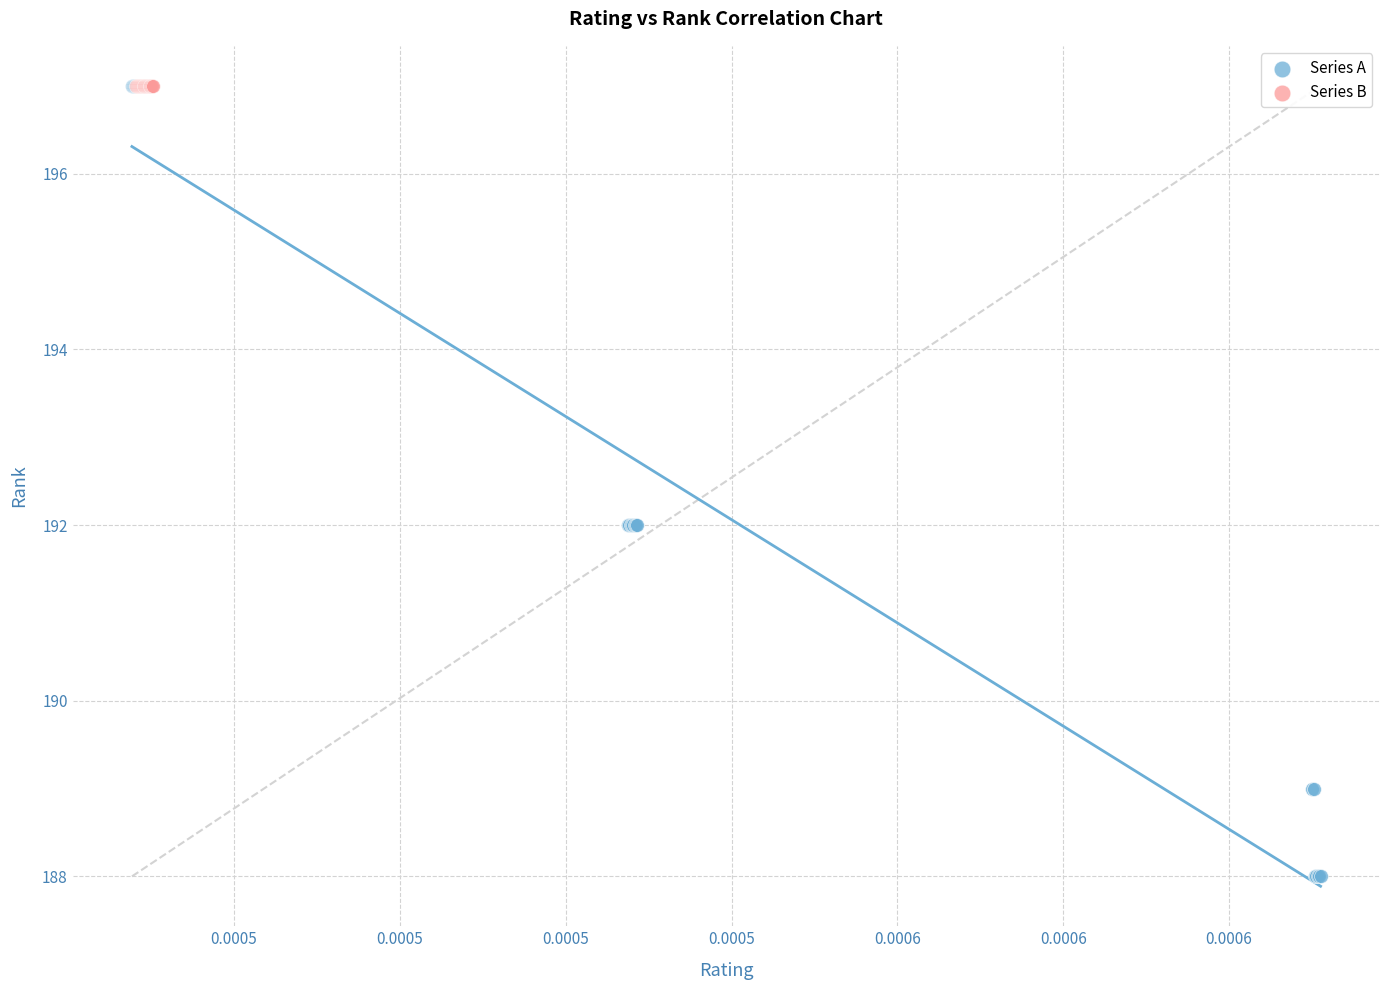

Which series reaches the minimum Y coordinate?

Series A